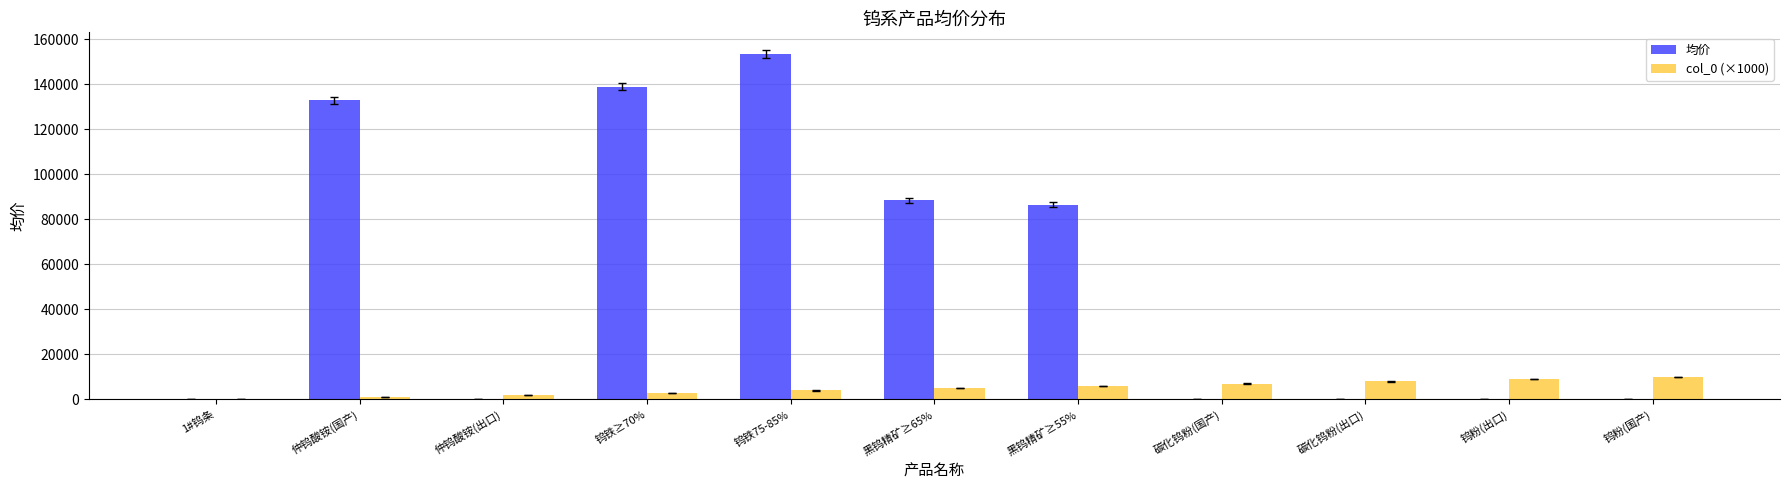

The value of col_0 (×1000) at 钨粉(国产) is 4117.4. True or false?

False